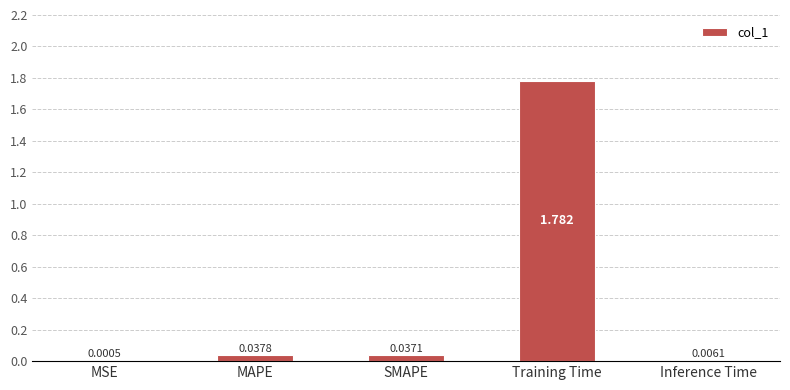

Where is the data nearest to the value 0?

MSE